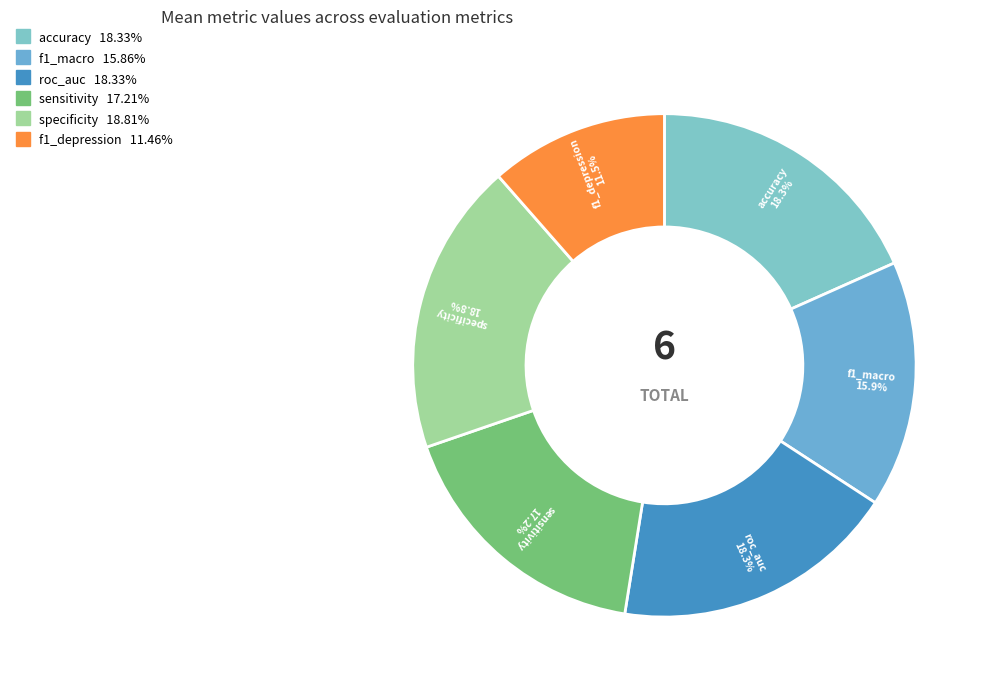

Between specificity and f1_depression, which is larger?

specificity